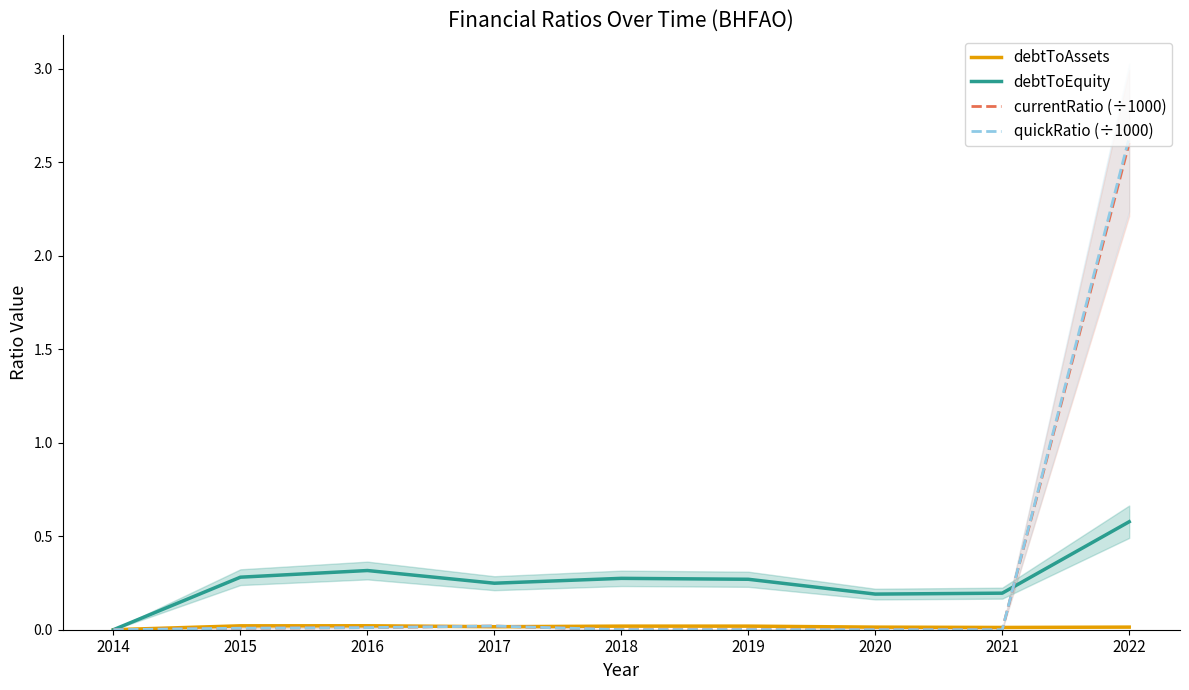

How many times do currentRatio (÷1000) and debtToAssets cross each other?

3